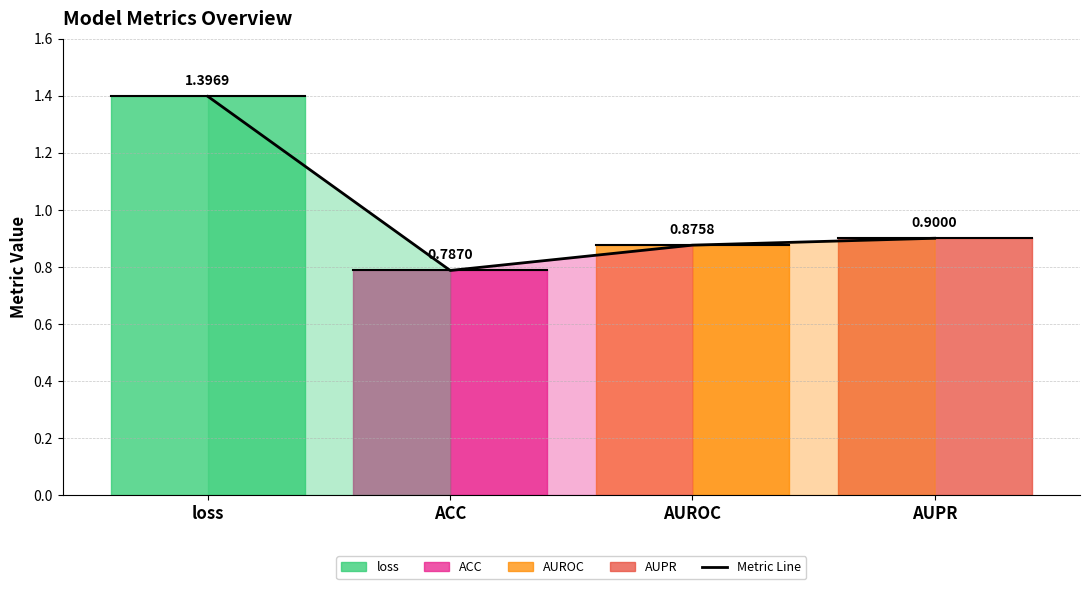

What is the sum of the values at AUROC and AUPR?

1.8